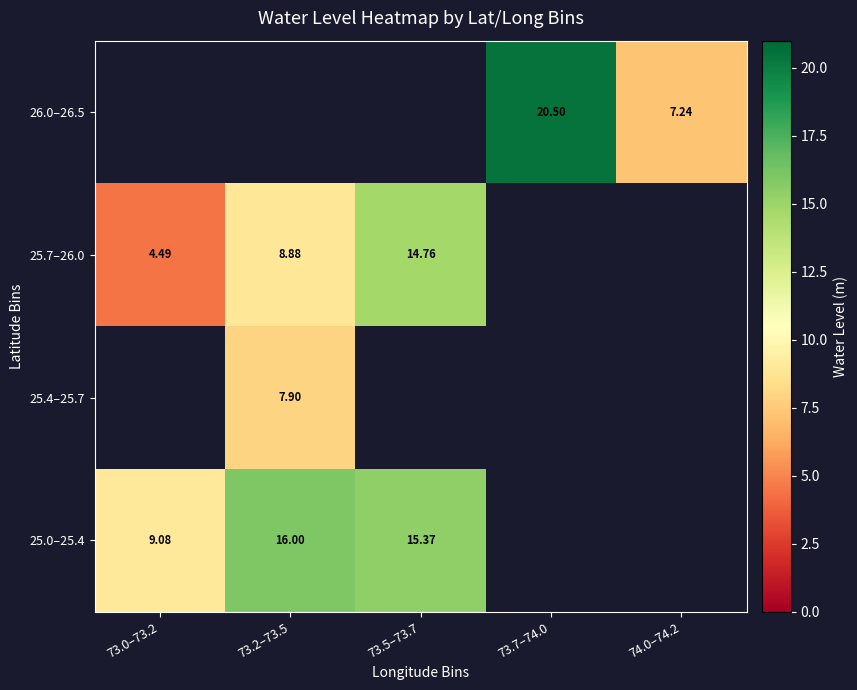

True or false: 26.0–26.5 has a value of 9.8 at 73.7–74.0.

False